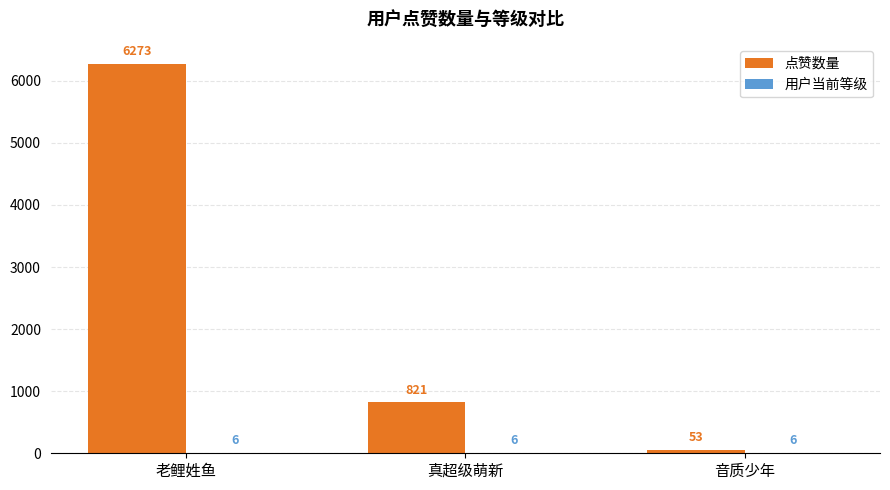

At which category is the sum across all series the highest?

老鲤姓鱼